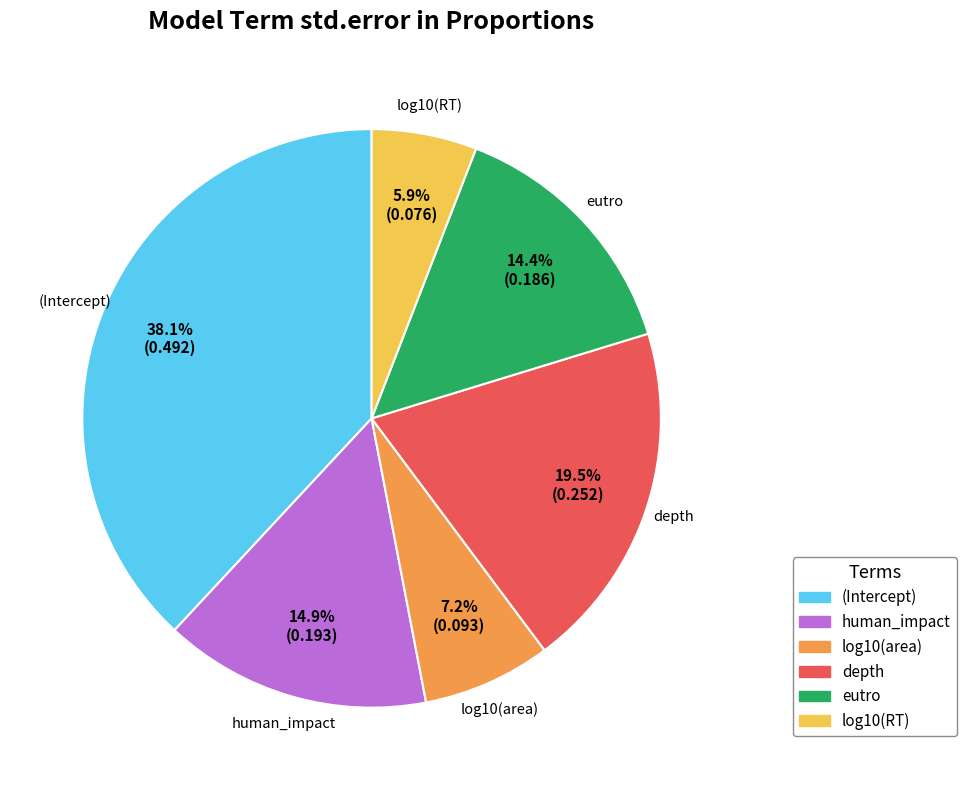

What portion of the pie excludes (Intercept)?

61.9%